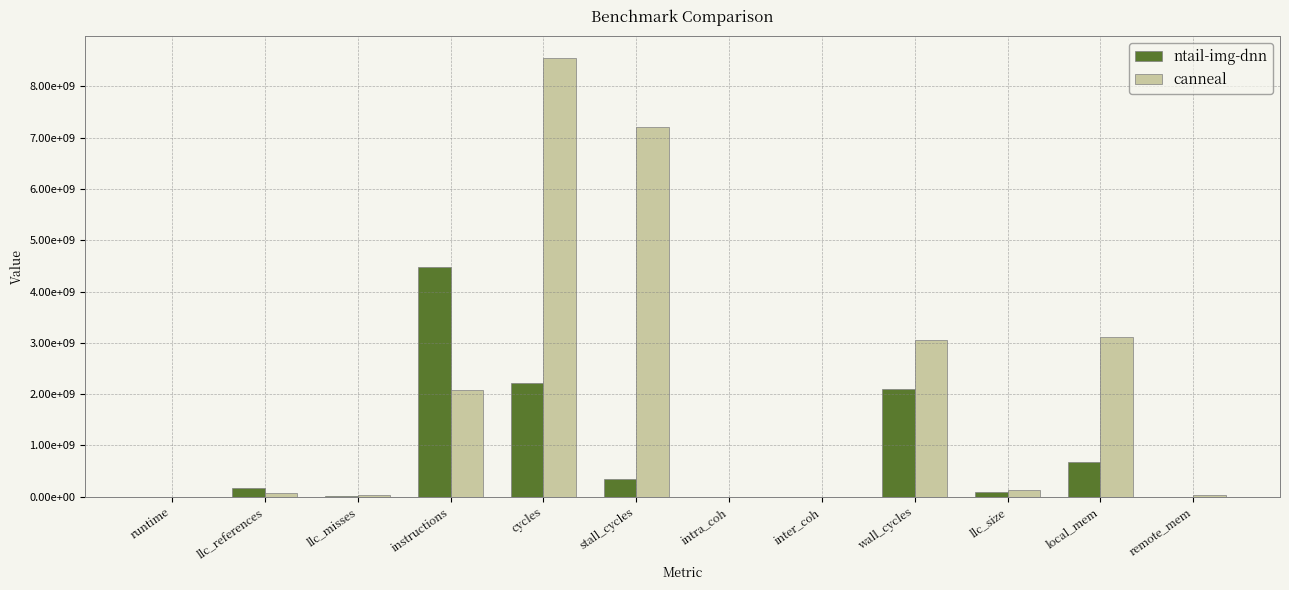

Which label corresponds to the largest value in the chart?

cycles